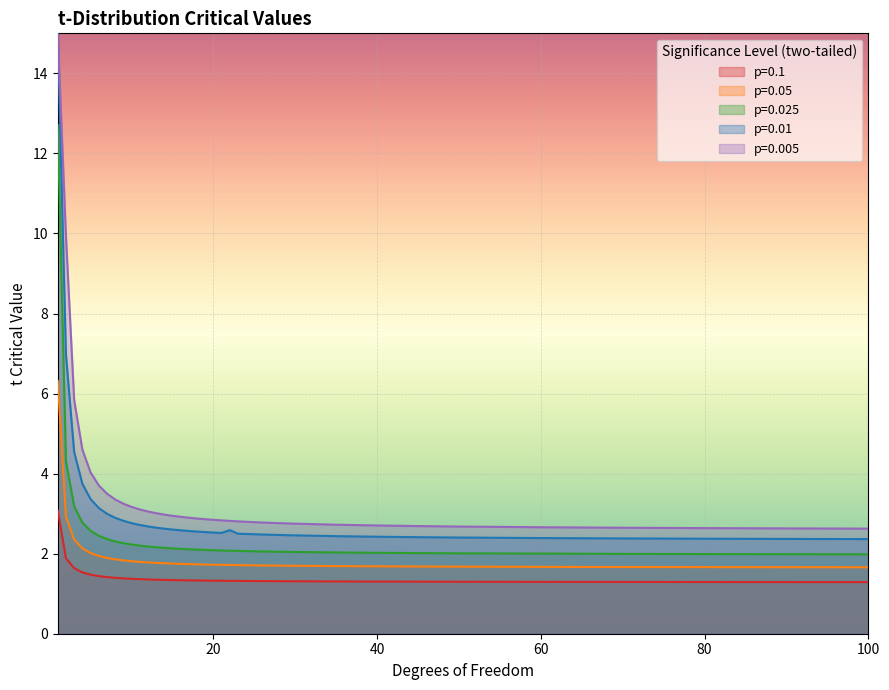

At which category is the sum across all series the highest?

1